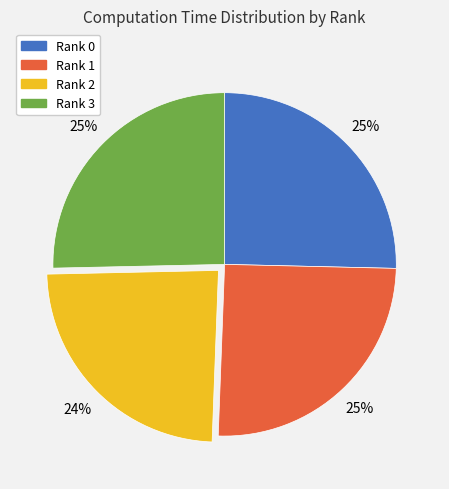

Count the number of slices in the pie.

4